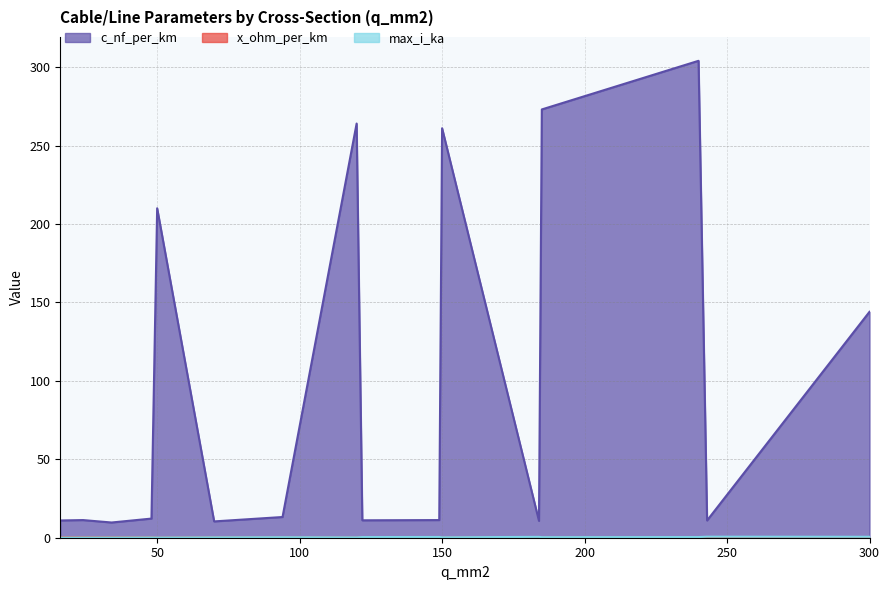

Which has a higher value, 122 or 70?

122